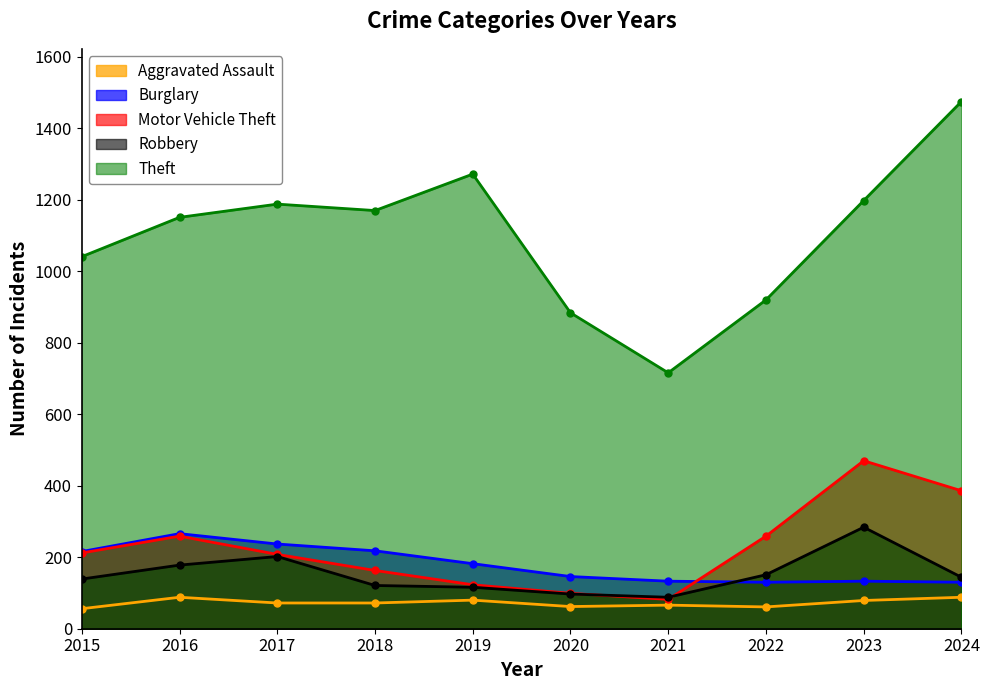

The Robbery series shows 178 at 2016. True or false?

True